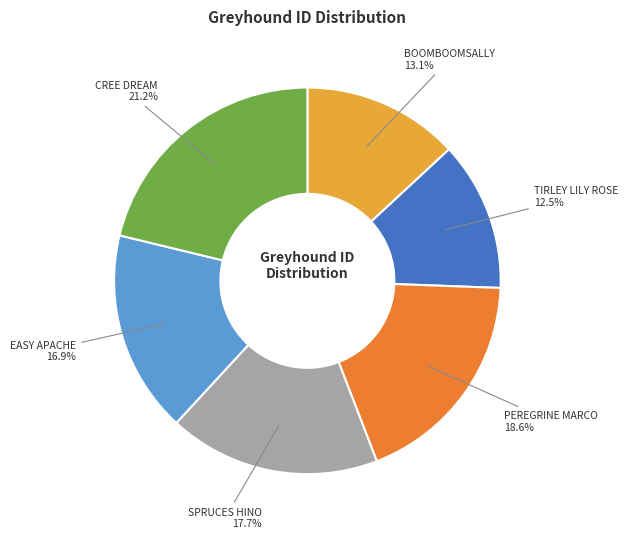

Rank the categories by value from highest to lowest.

CREE DREAM, PEREGRINE MARCO, SPRUCES HINO, EASY APACHE, BOOMBOOMSALLY, TIRLEY LILY ROSE